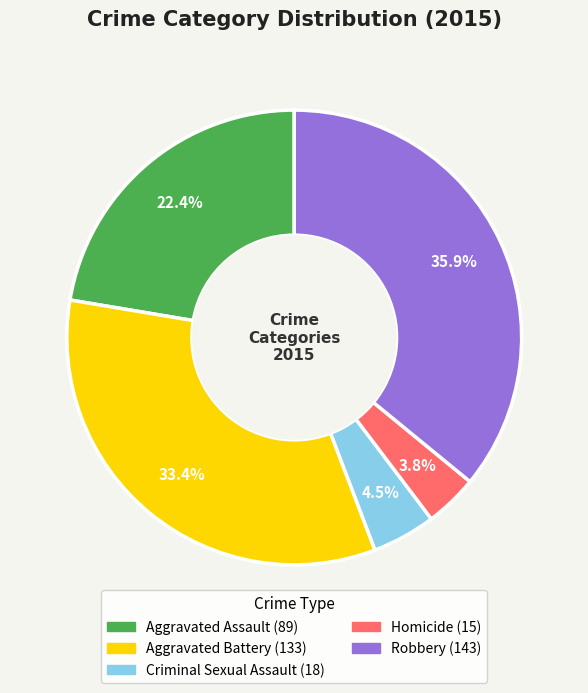

Does Aggravated Assault account for over 50% of the chart?

No